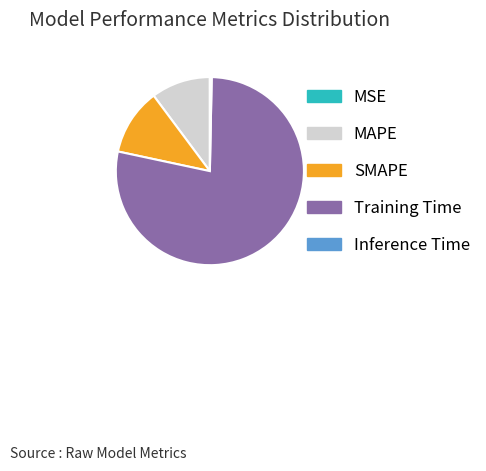

Do SMAPE and Training Time together represent more than half of the pie?

Yes